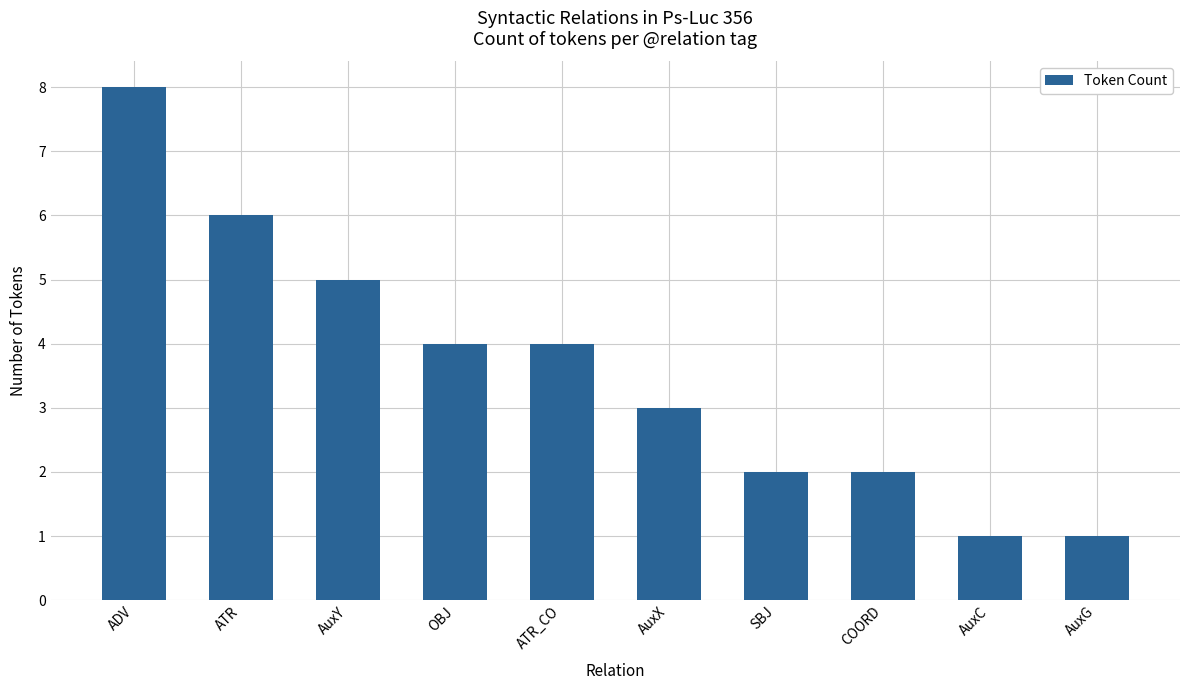

At which category does the chart reach its peak across all series?

ADV